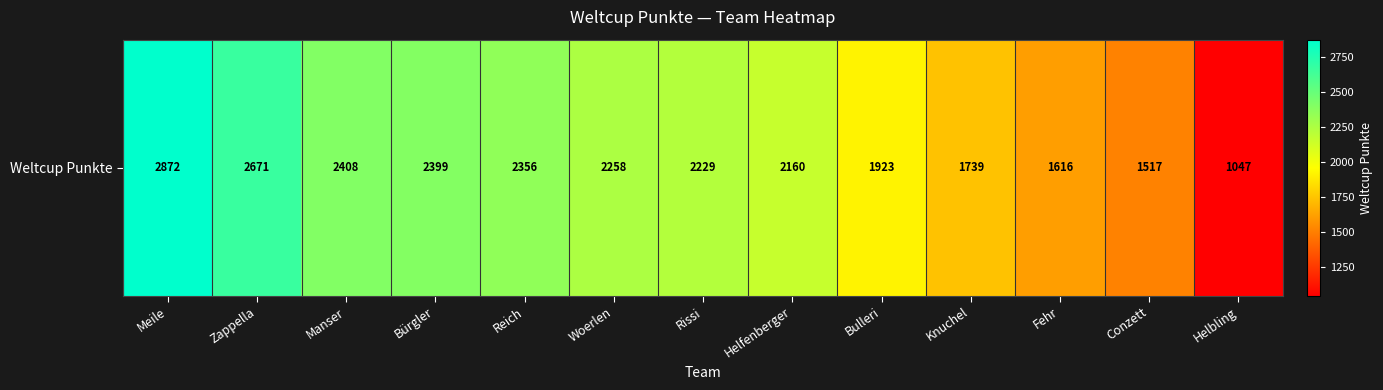

How many distinct data groups are displayed?

1